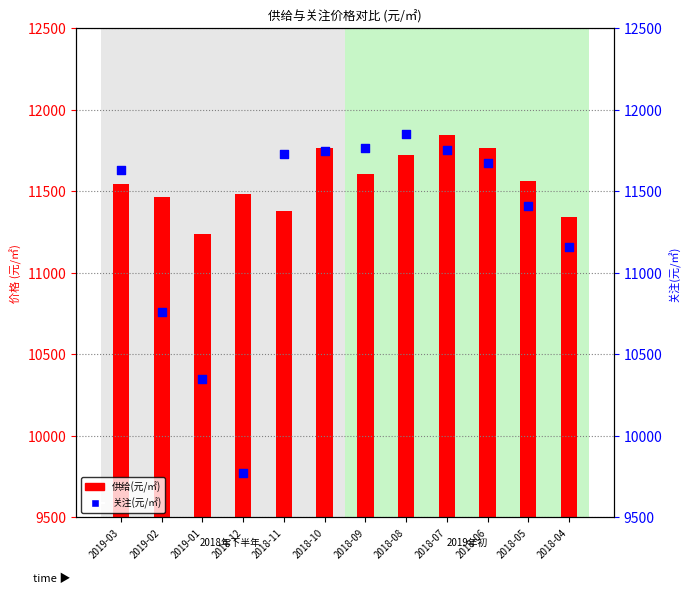

Which series has the largest total across all categories?

供给(元/㎡)